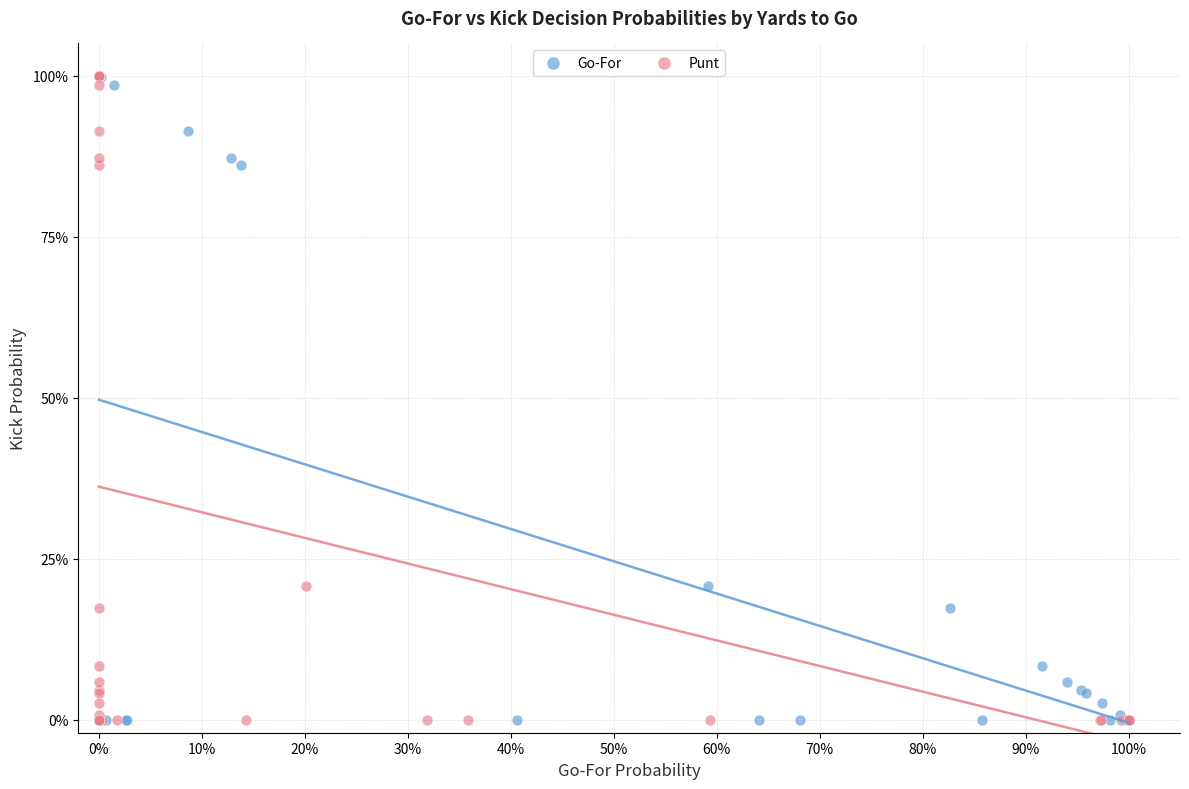

What are all the series names shown in the legend?

Go-For, Punt